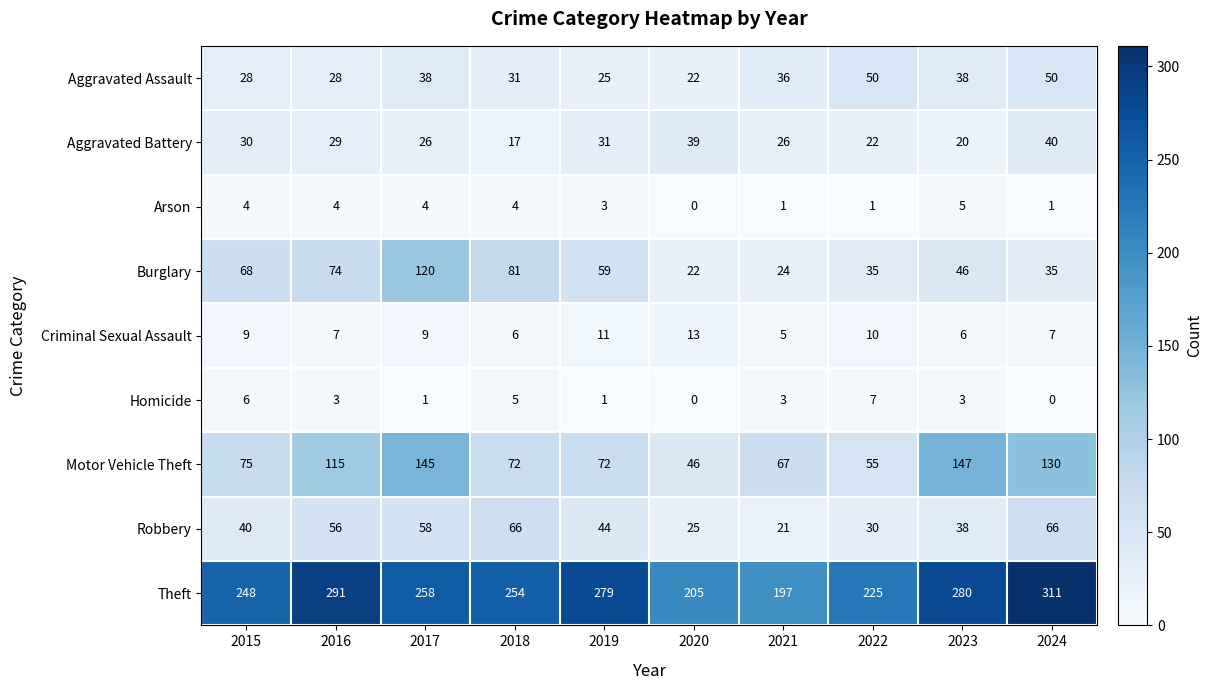

Count the Homicide values in the range 1 to 5.

6